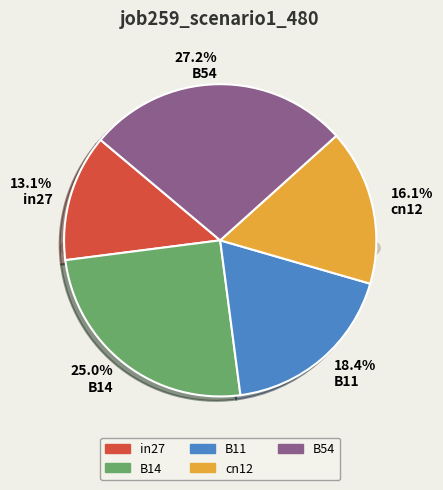

The cn12 slice represents 10% of the pie. True or false?

False